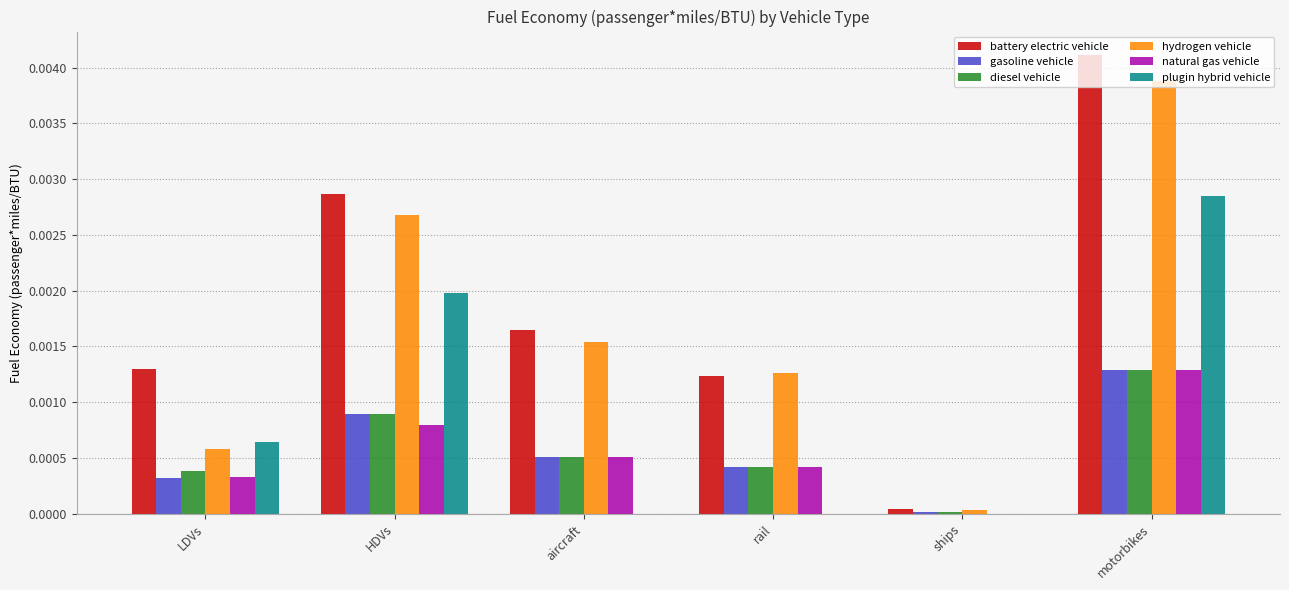

At which category is the sum across all series the highest?

motorbikes